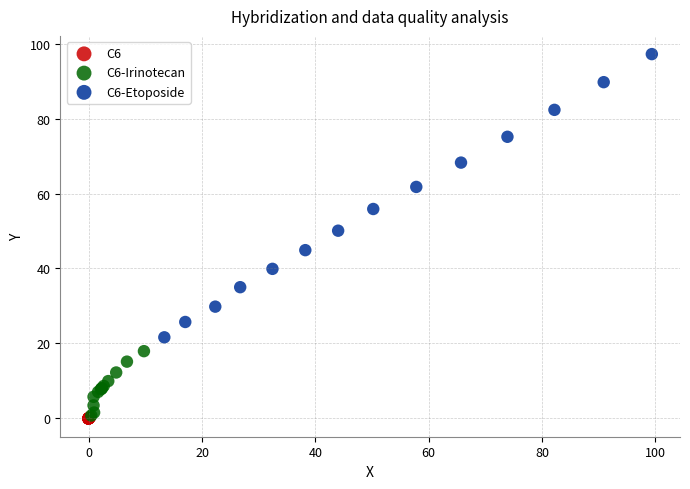

Which series has the widest spread of Y values?

C6-Etoposide